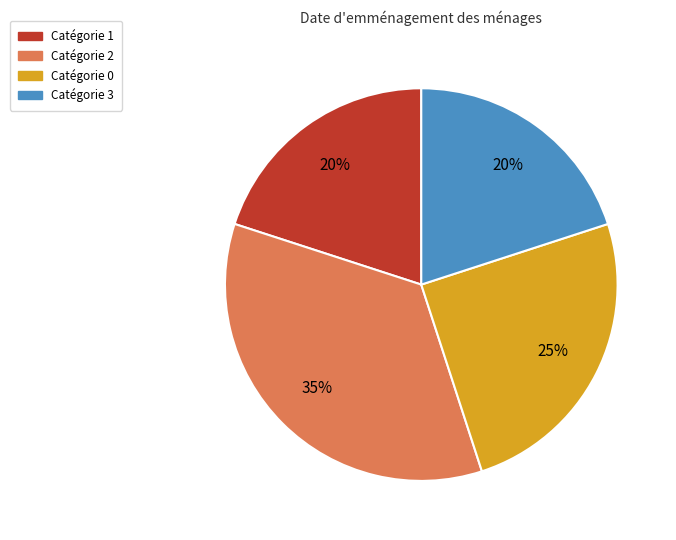

How many slices are in this pie chart?

4